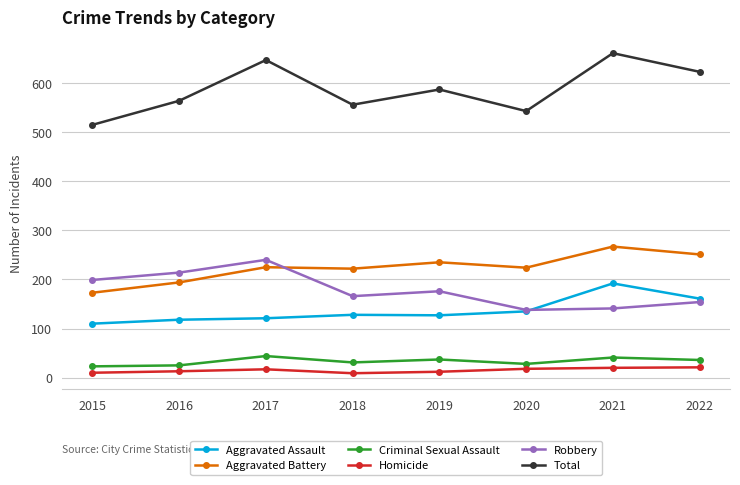

How many data points does each series have?

8